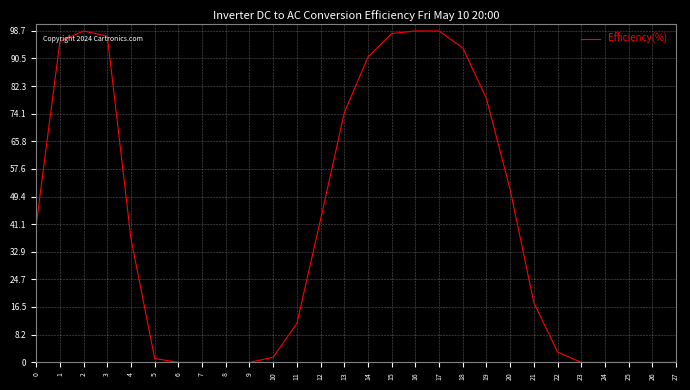

Does the chart have visible grid lines?

Yes